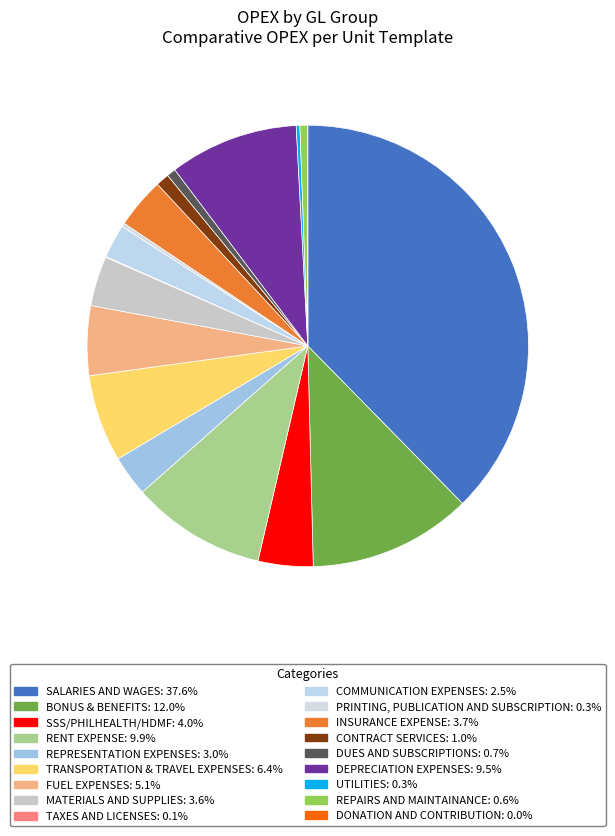

How much of the chart is everything except DEPRECIATION EXPENSES?

90.5%